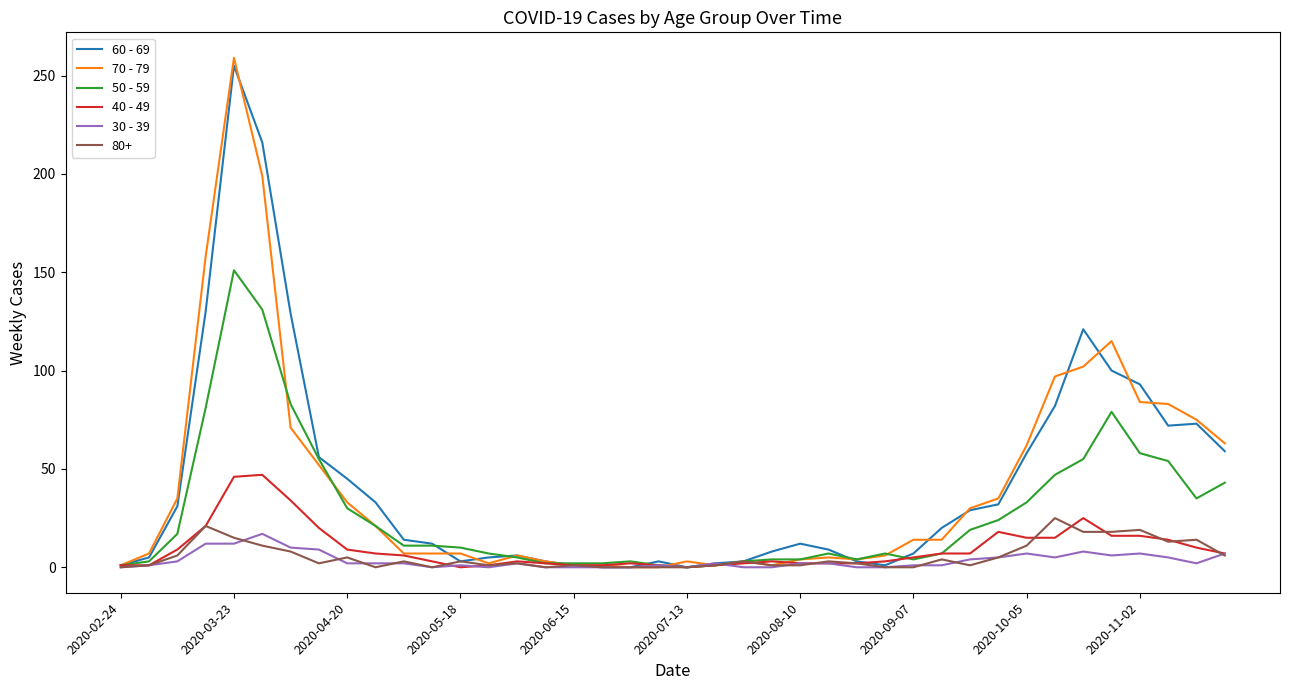

List the series in order of their peak value, lowest first.

30 - 39, 80+, 40 - 49, 50 - 59, 60 - 69, 70 - 79